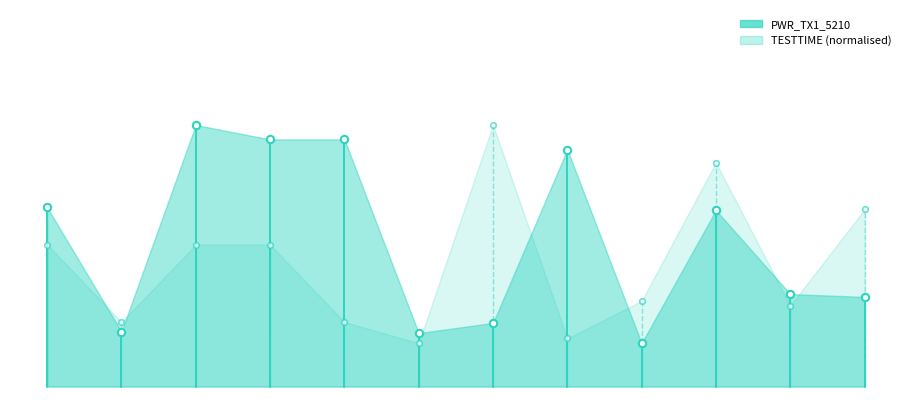

Which series reaches the maximum Y coordinate?

PWR_TX1_5210